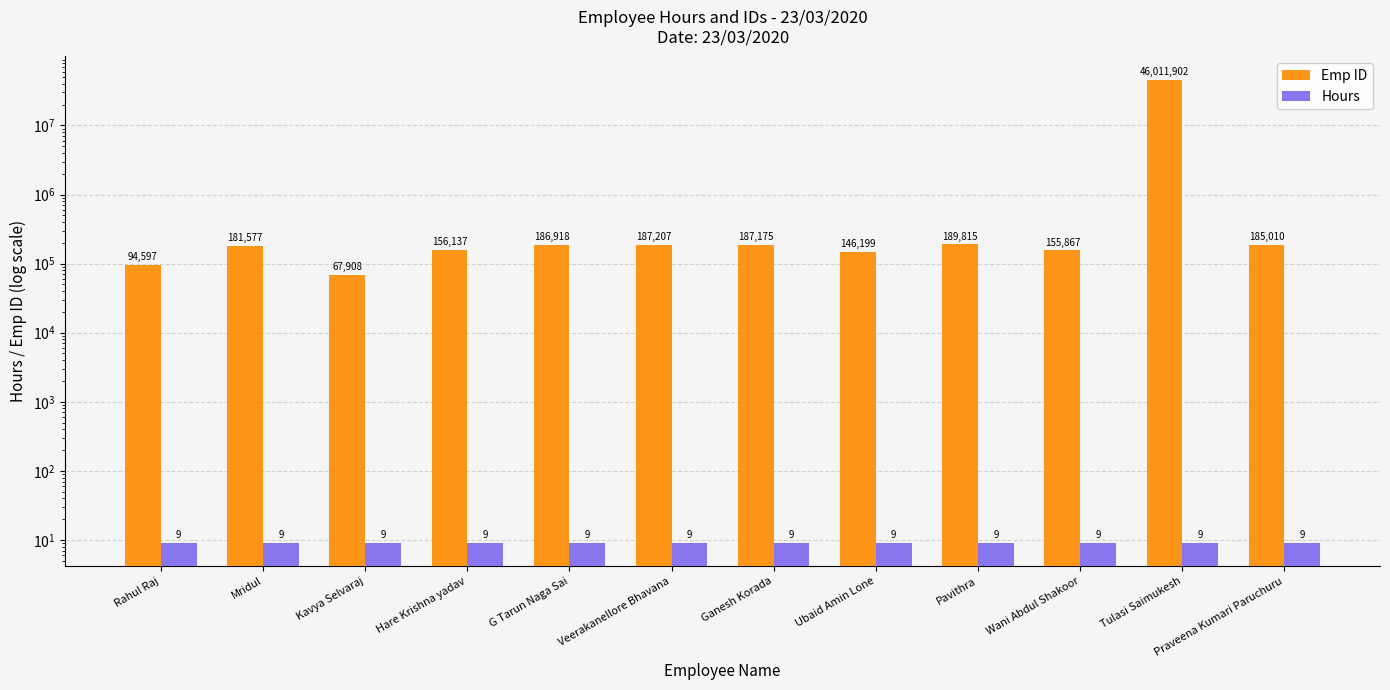

What is the label of the 10th bar from the right?

Kavya Selvaraj